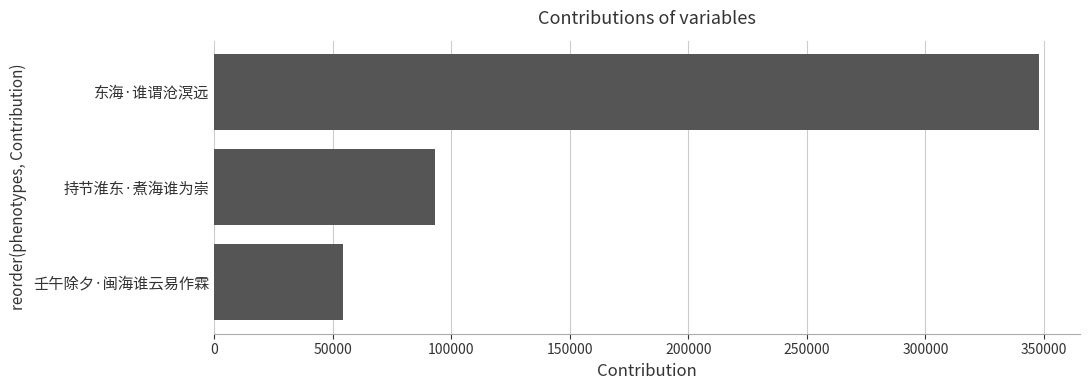

The chart shows a value of 469980 at 东海·谁谓沧溟远. True or false?

False